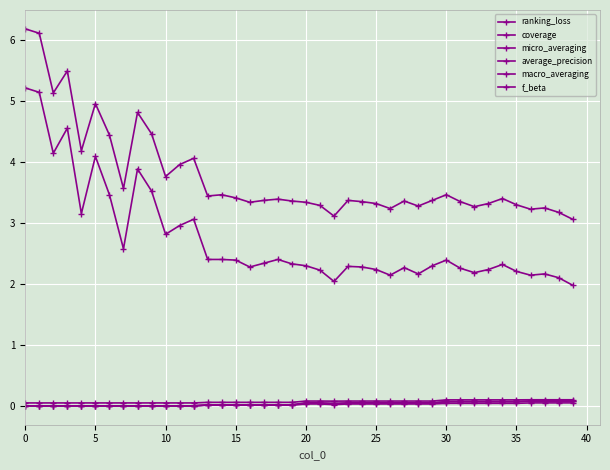

What is the difference between the maximum and minimum values in the macro_averaging series?

0.1